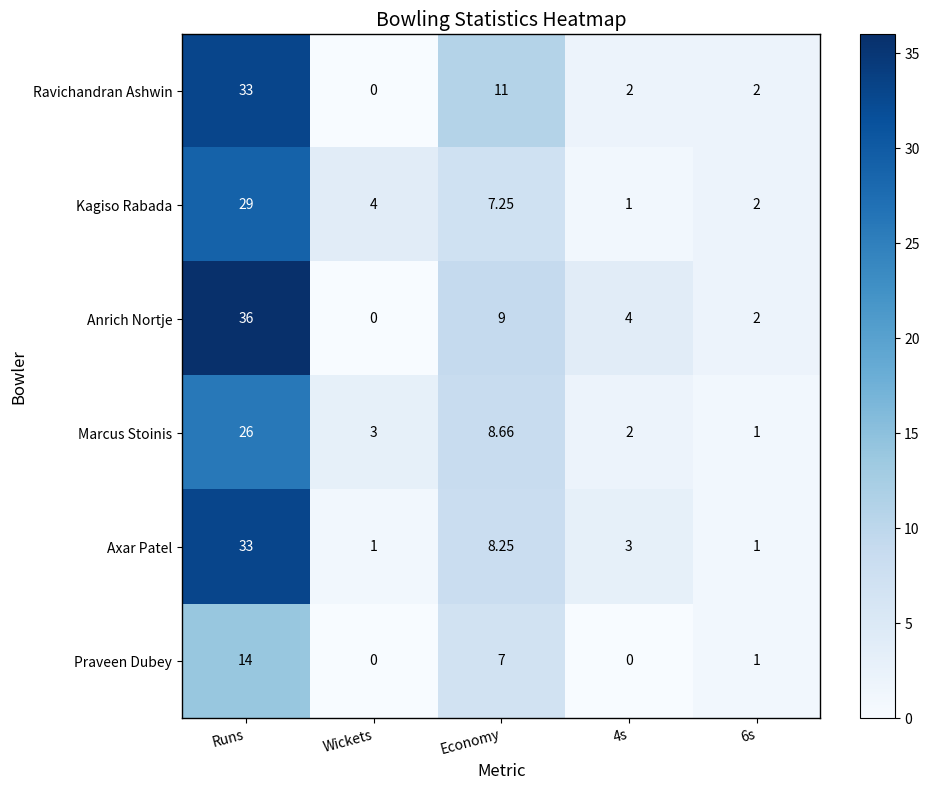

Which series changed the most between Runs and Wickets?

Anrich Nortje